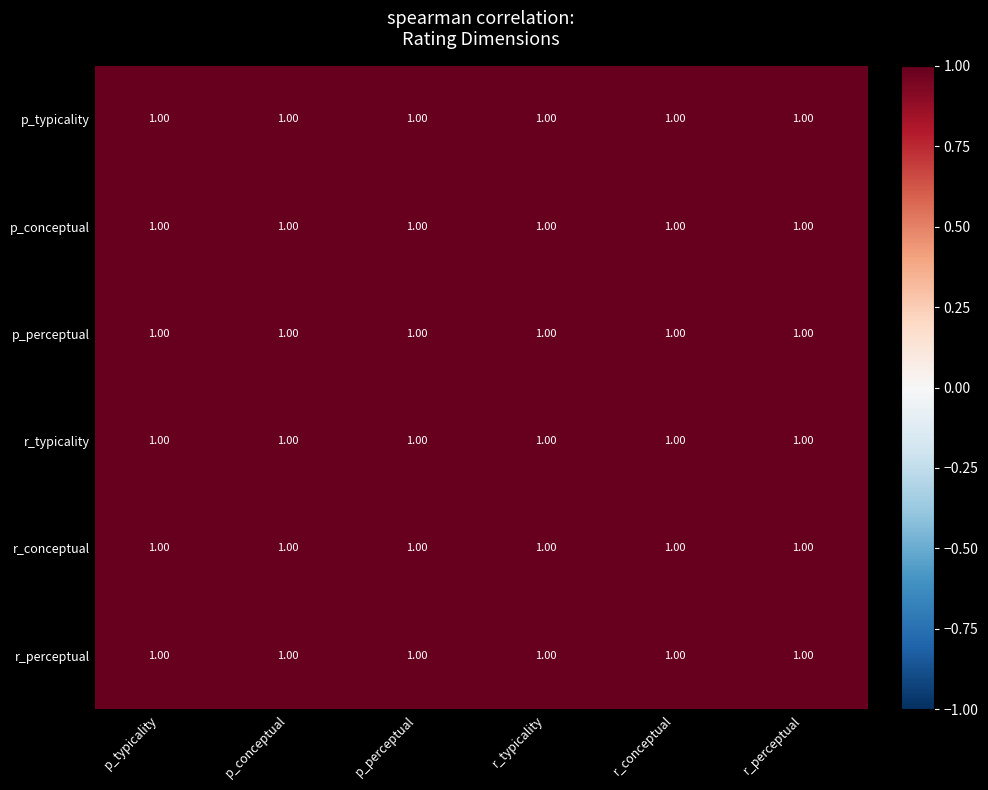

Reading left to right, list all the values displayed in this chart.

p_typicality: p_typicality=1.0	p_conceptual=1.0	p_perceptual=1.0	r_typicality=1.0	r_conceptual=1.0	r_perceptual=1.0
p_conceptual: p_typicality=1.0	p_conceptual=1.0	p_perceptual=1.0	r_typicality=1.0	r_conceptual=1.0	r_perceptual=1.0
p_perceptual: p_typicality=1.0	p_conceptual=1.0	p_perceptual=1.0	r_typicality=1.0	r_conceptual=1.0	r_perceptual=1.0
r_typicality: p_typicality=1.0	p_conceptual=1.0	p_perceptual=1.0	r_typicality=1.0	r_conceptual=1.0	r_perceptual=1.0
r_conceptual: p_typicality=1.0	p_conceptual=1.0	p_perceptual=1.0	r_typicality=1.0	r_conceptual=1.0	r_perceptual=1.0
r_perceptual: p_typicality=1.0	p_conceptual=1.0	p_perceptual=1.0	r_typicality=1.0	r_conceptual=1.0	r_perceptual=1.0